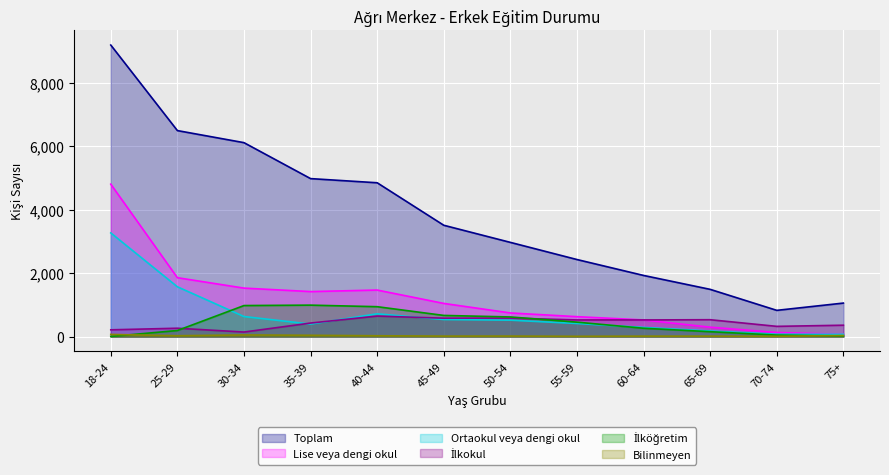

The value of Ortaokul veya dengi okul at 55-59 is 706. True or false?

False